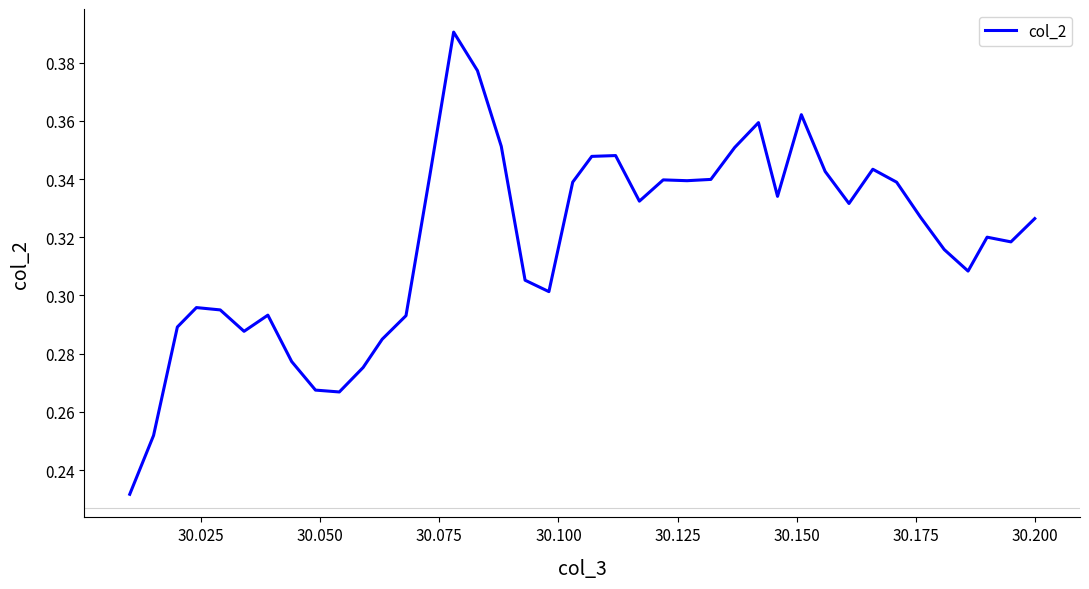

What is the maximum value shown in the chart?

0.4